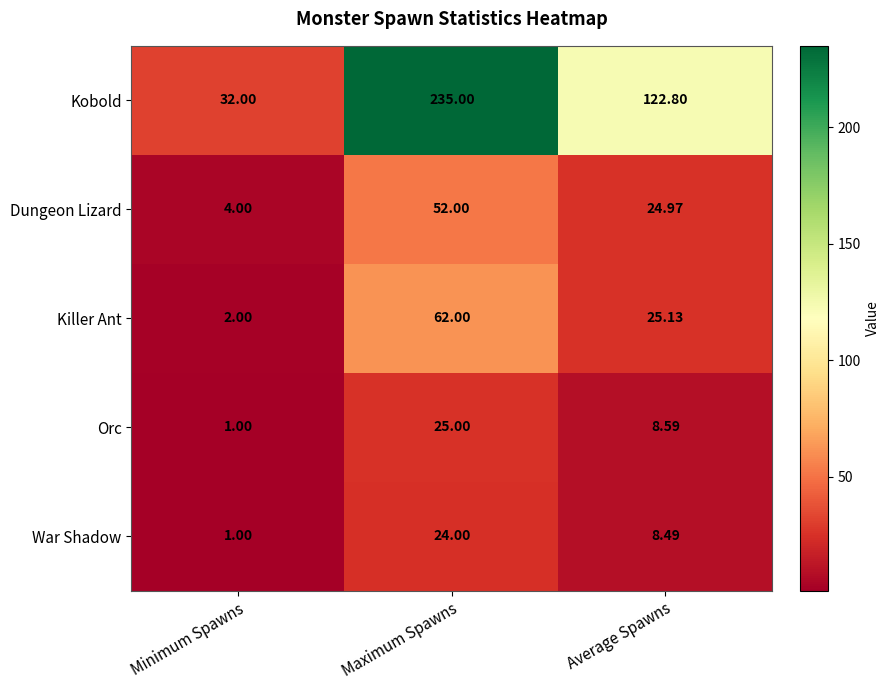

How many distinct data groups are displayed?

5